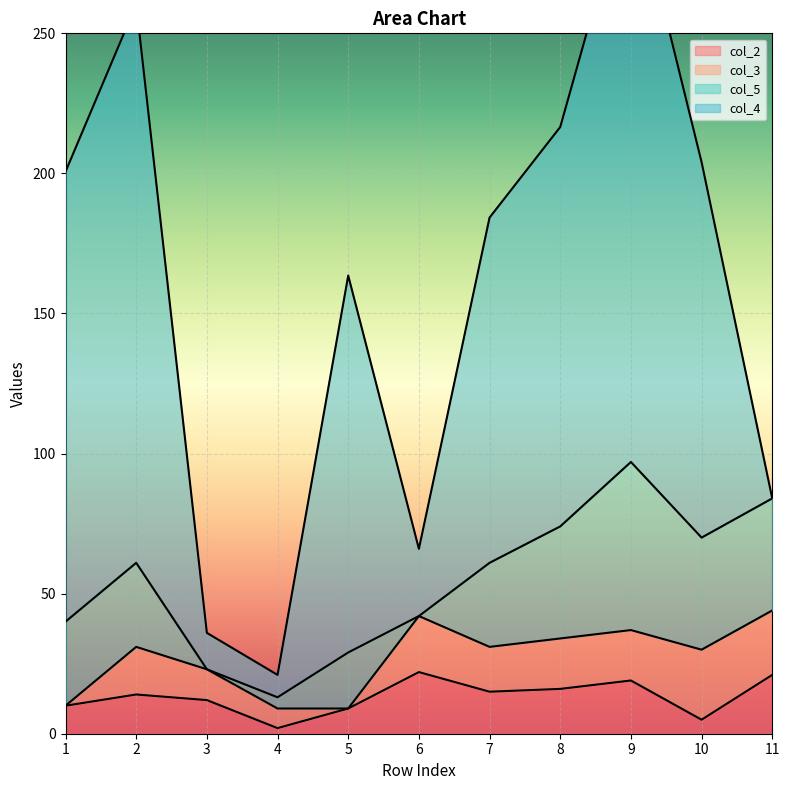

In col_4, how many points are higher than both neighbors (excluding endpoints)?

3